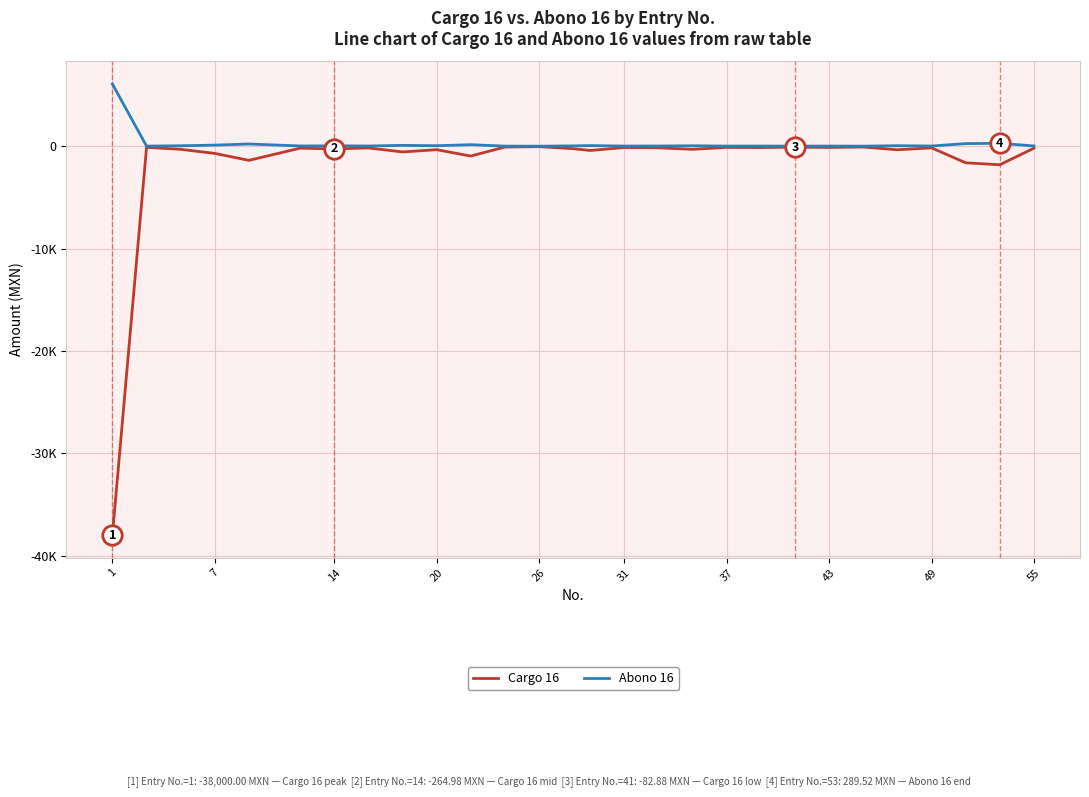

Which series has the largest range (max minus min)?

Cargo 16